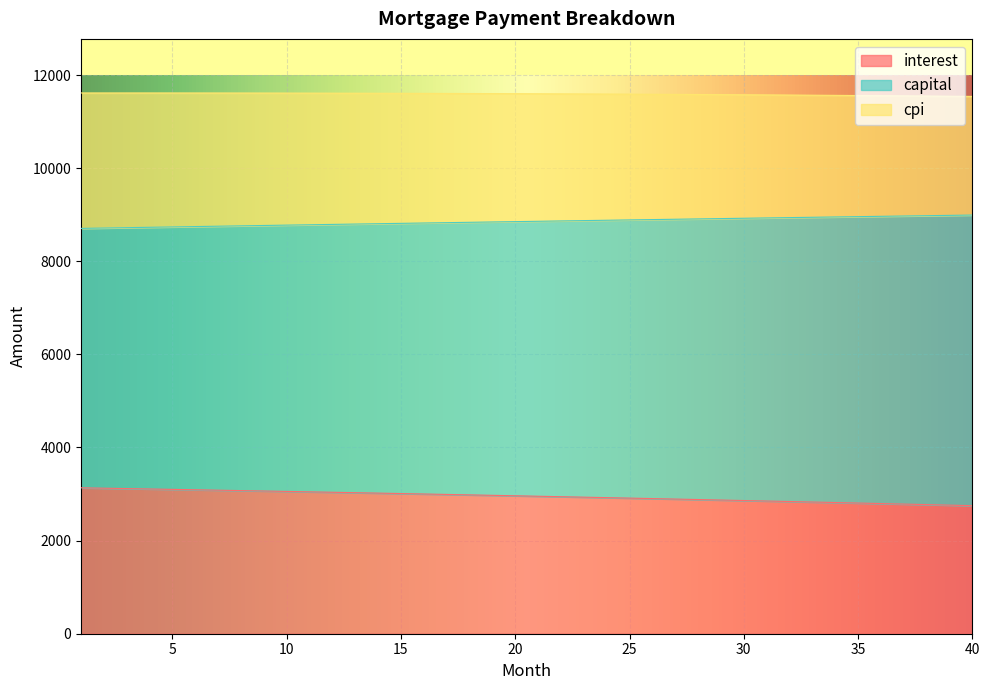

What is the difference between the capital values at 26 and 36?

70.1